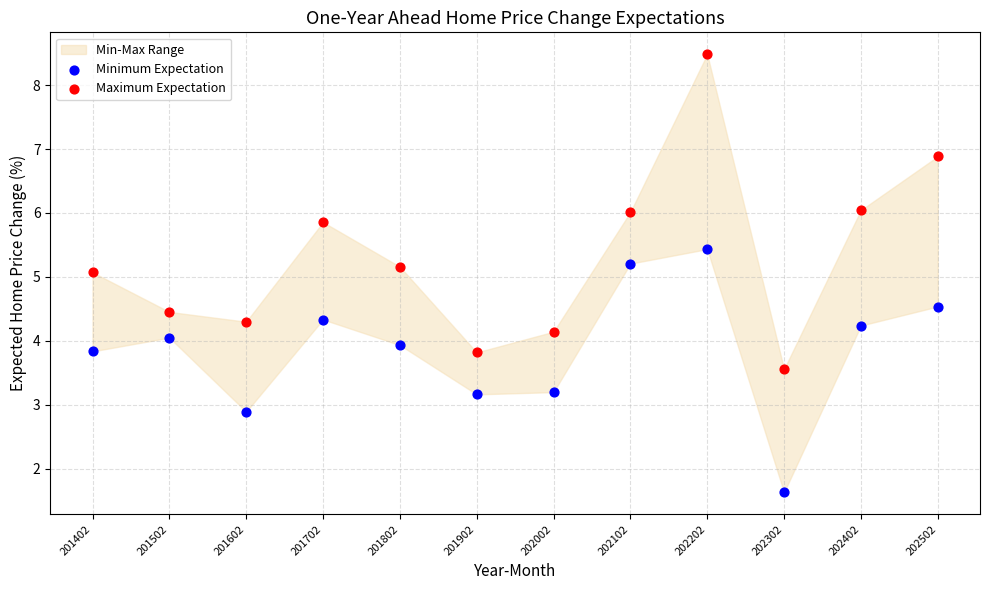

Which series reaches the minimum Y coordinate?

Minimum Expectation